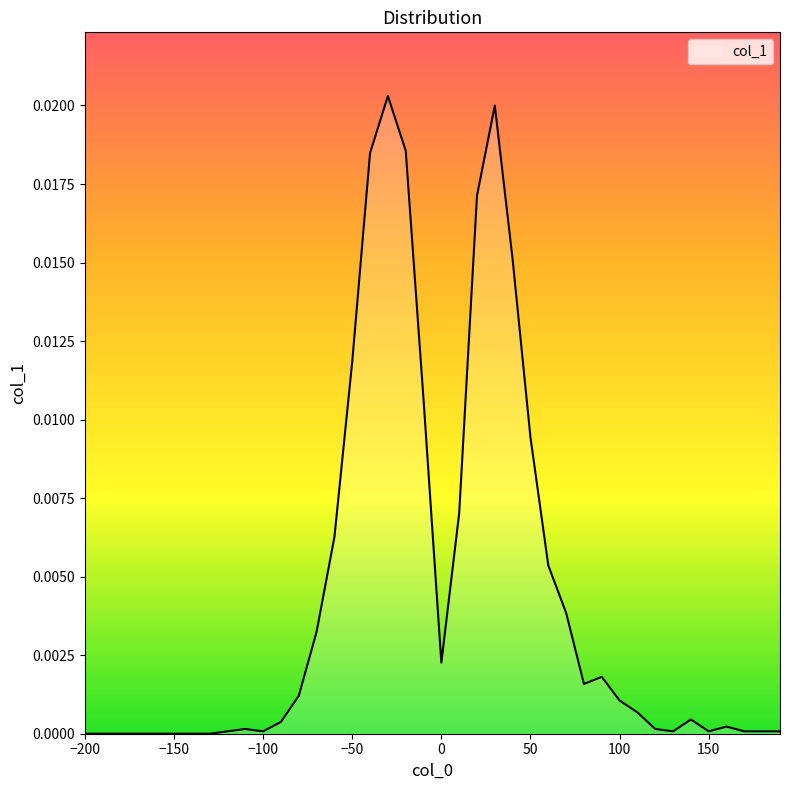

List the labels in order of value, largest first.

-30, 30, -20, -40, 20, 40, -50, -10, 50, 10, -60, 60, 70, -70, 0, 90, 80, -80, 100, 110, 140, -90, 160, -110, 120, -120, -100, 130, 150, 170, 180, 190, -200, -190, -180, -170, -160, -150, -140, -130